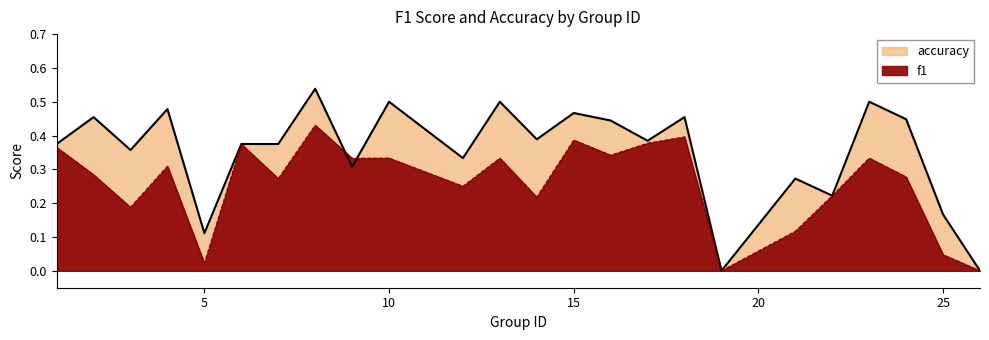

What is the value of the accuracy point at the 21st from the left?

0.5